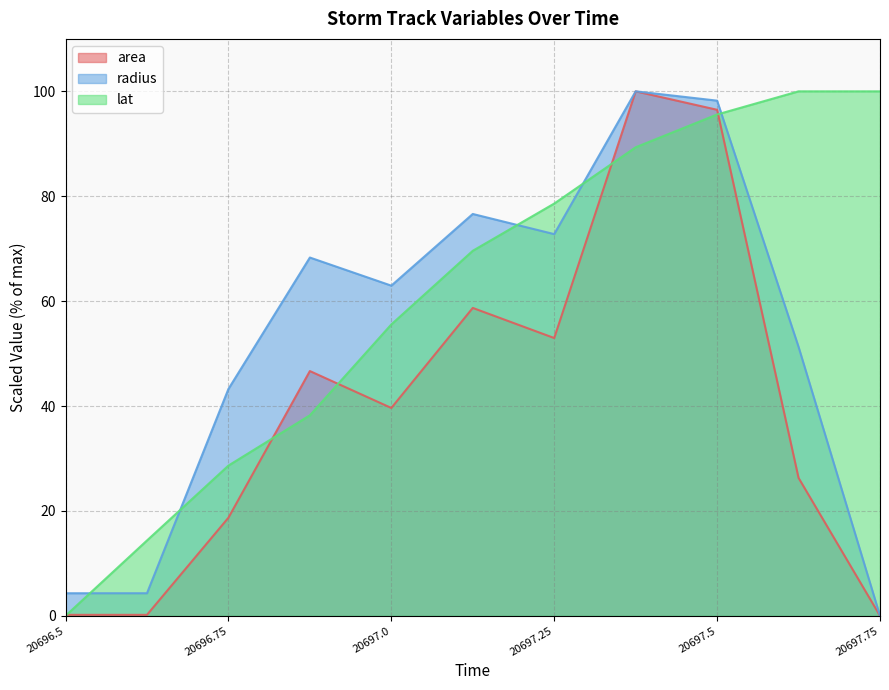

Rank the categories by radius value from highest to lowest.

20697.375, 20697.5, 20697.125, 20697.25, 20696.875, 20697.0, 20697.625, 20696.75, 20696.5, 20696.625, 20697.75